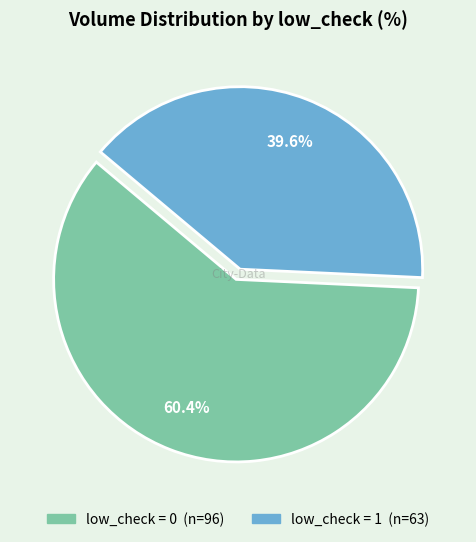

Does any single category account for the majority?

Yes